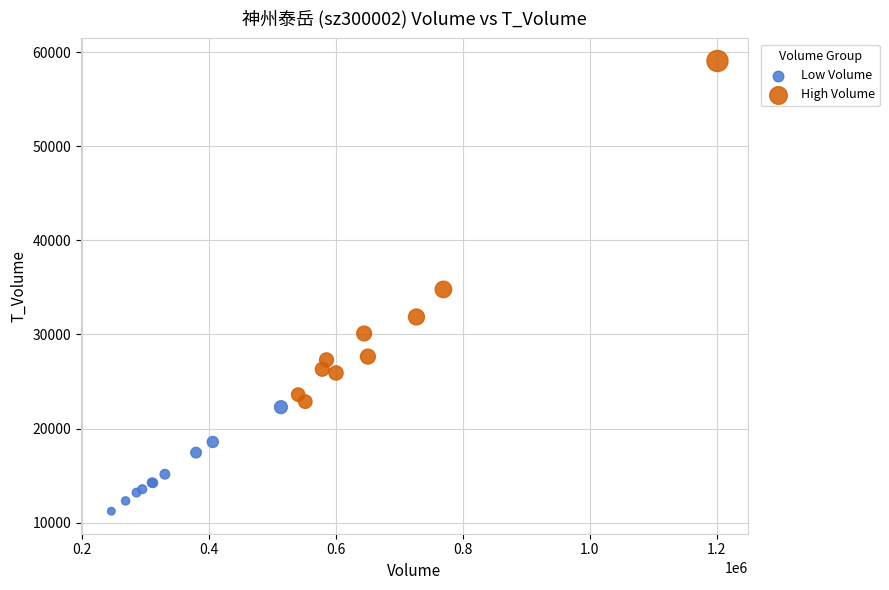

What are all the series names shown in the legend?

Low Volume, High Volume